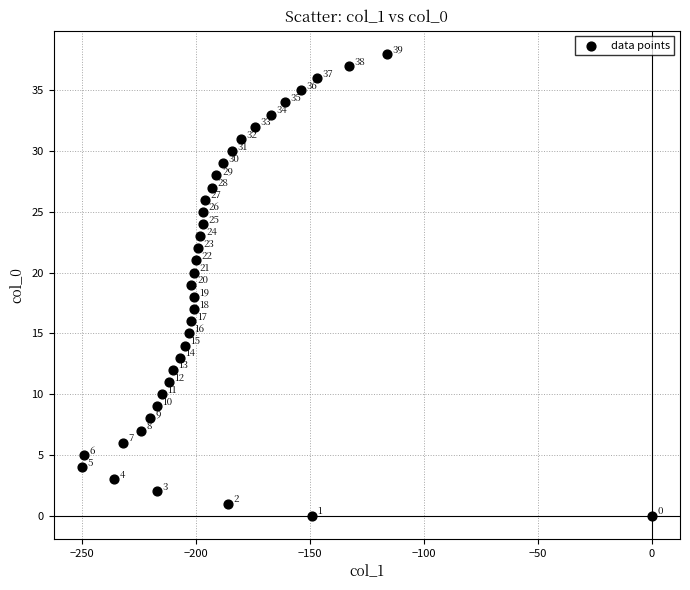

What Y value in the scatter plot is closest to 19?

19